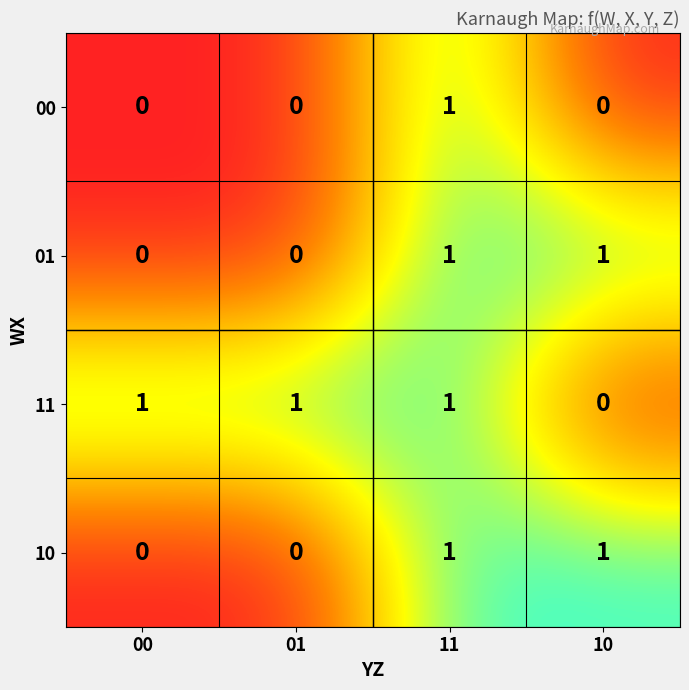

At which label does 11 reach its minimum?

10